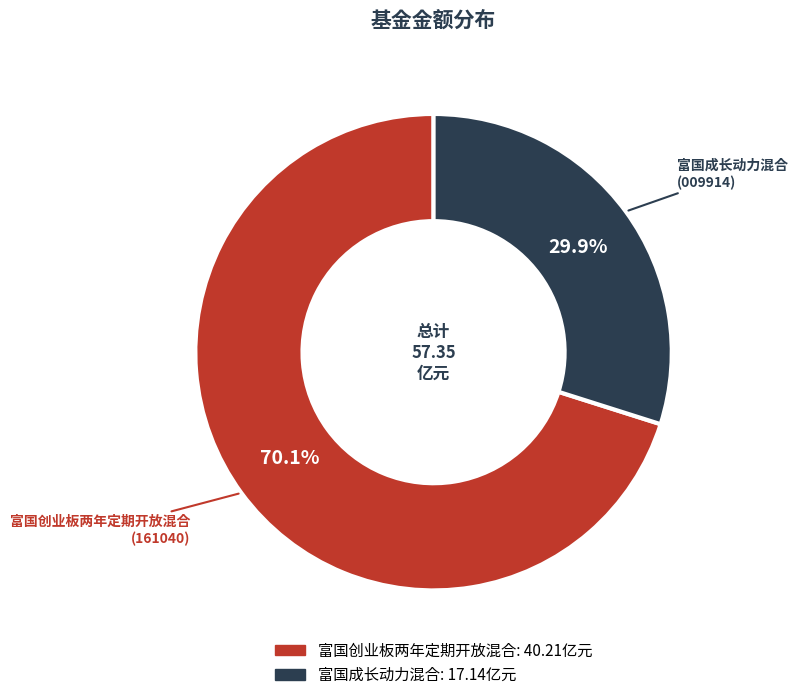

What percentage do 富国成长动力混合 and 富国创业板两年定期开放混合 together represent?

100.0%